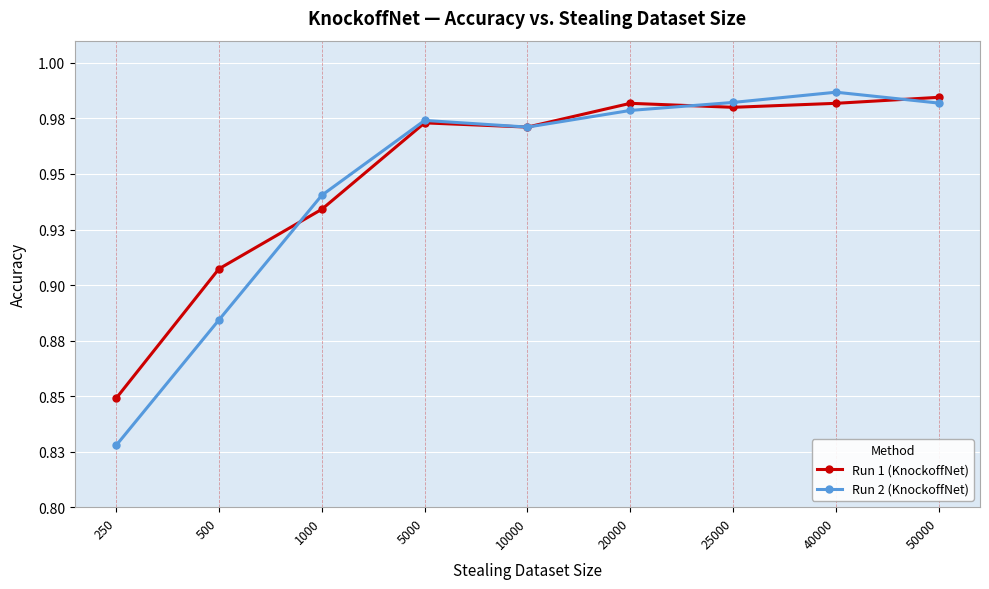

Which series has the widest spread of values?

Run 2 (KnockoffNet)